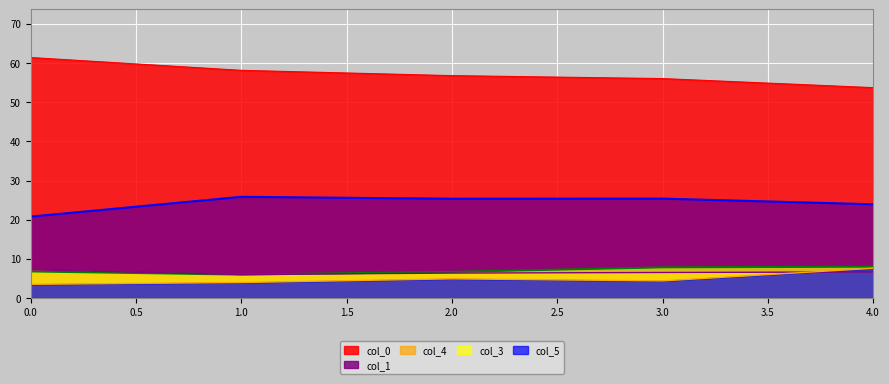

At how many categories does at least one series exceed 19?

5